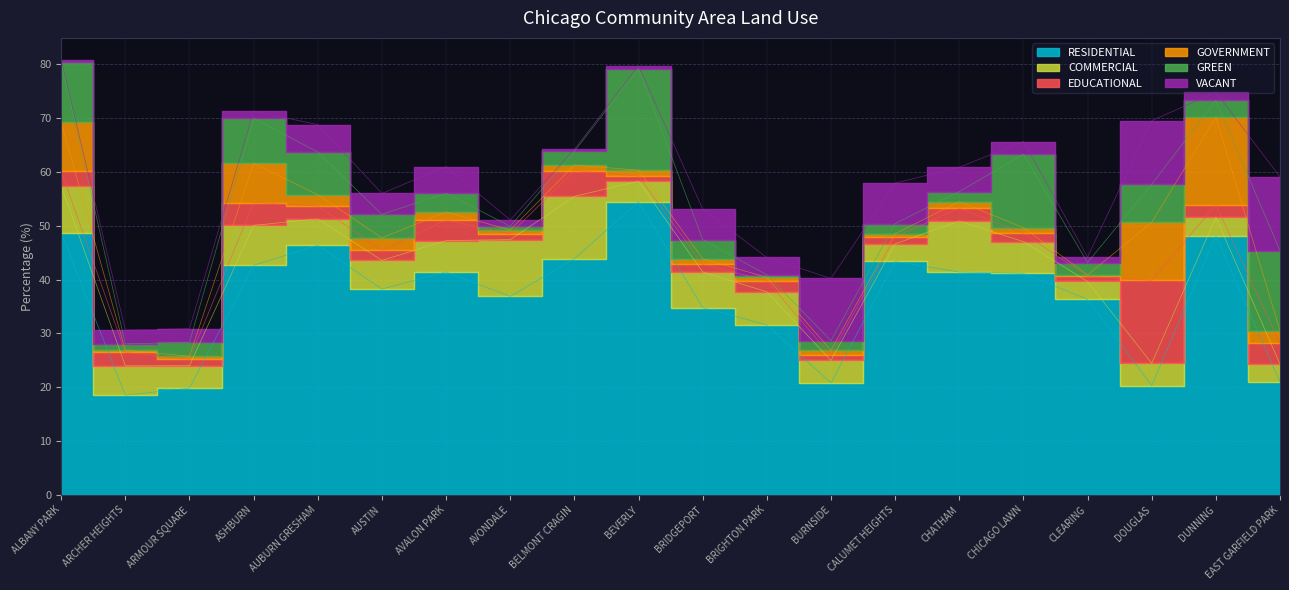

The value of VACANT at ASHBURN is 1.3. True or false?

True